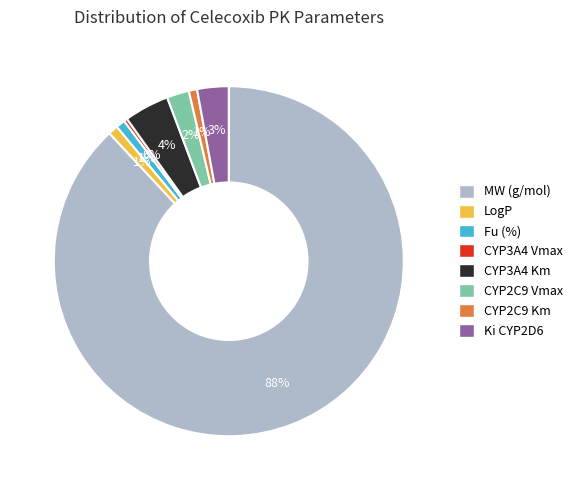

Which category has the biggest portion of the pie?

MW (g/mol)